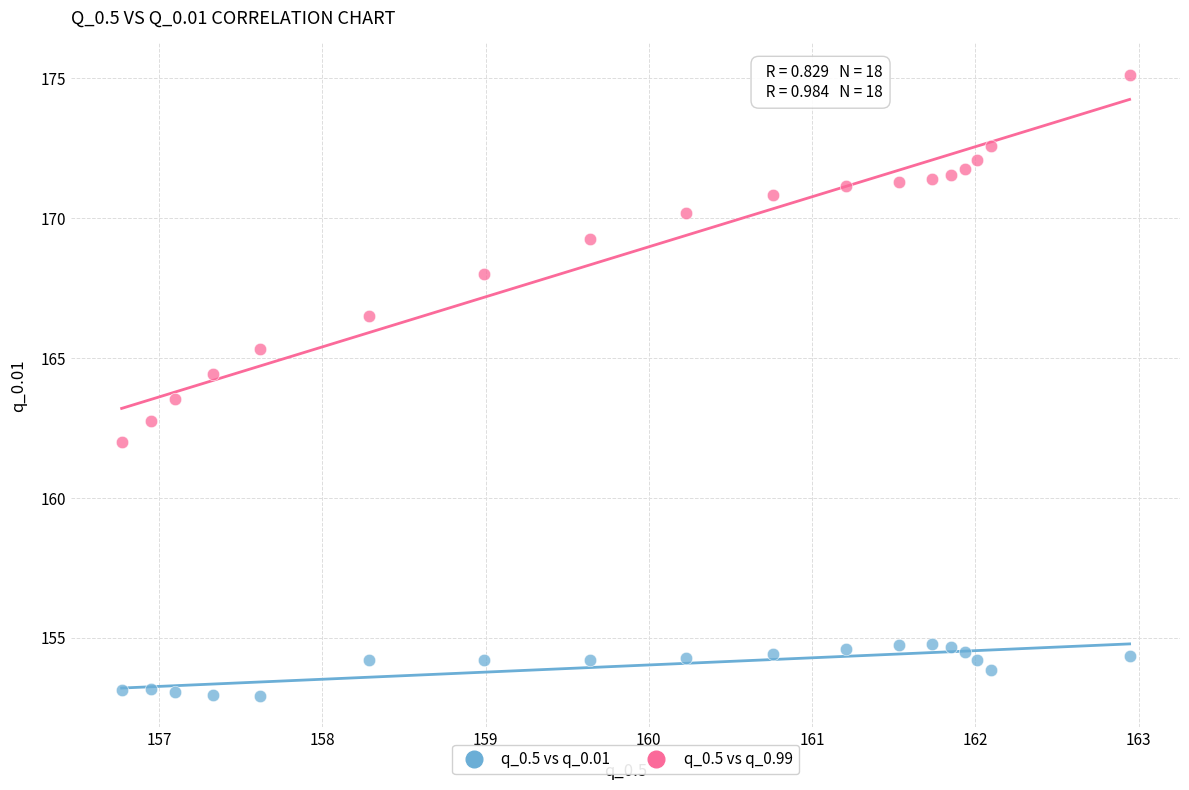

Across all data points, what is the range of X values (max minus min)?

6.2